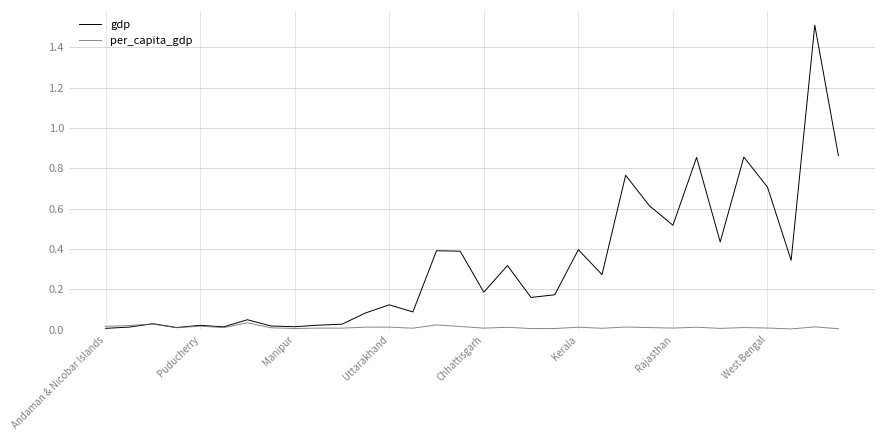

Which series has the largest total across all categories?

gdp